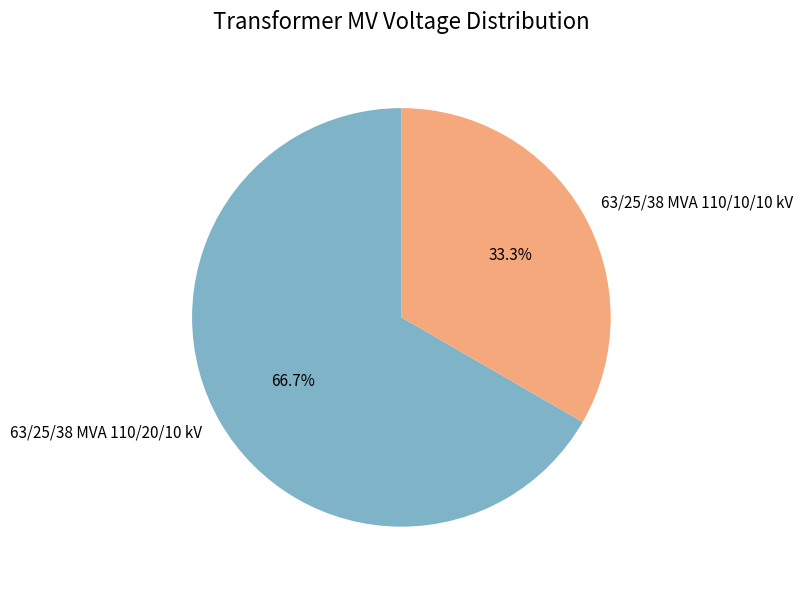

How many slices are in this pie chart?

2